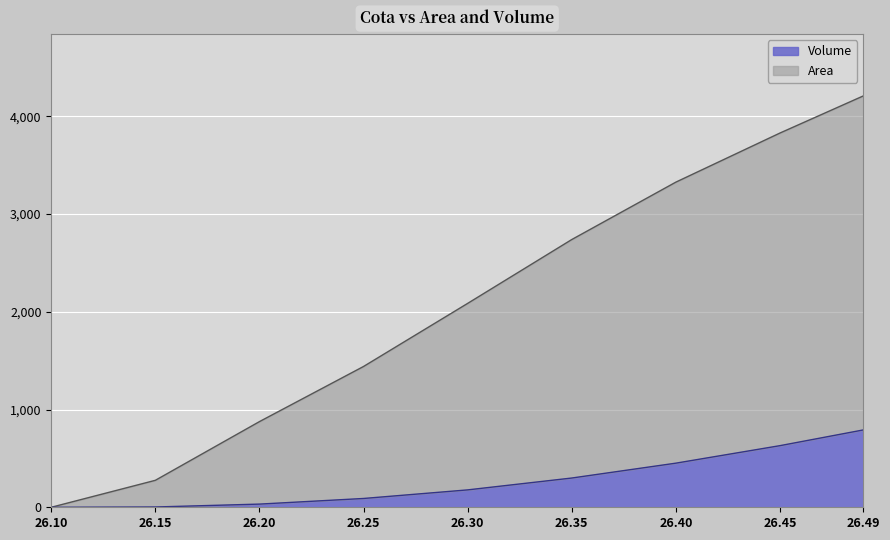

At how many categories does at least one series exceed 1930?

5